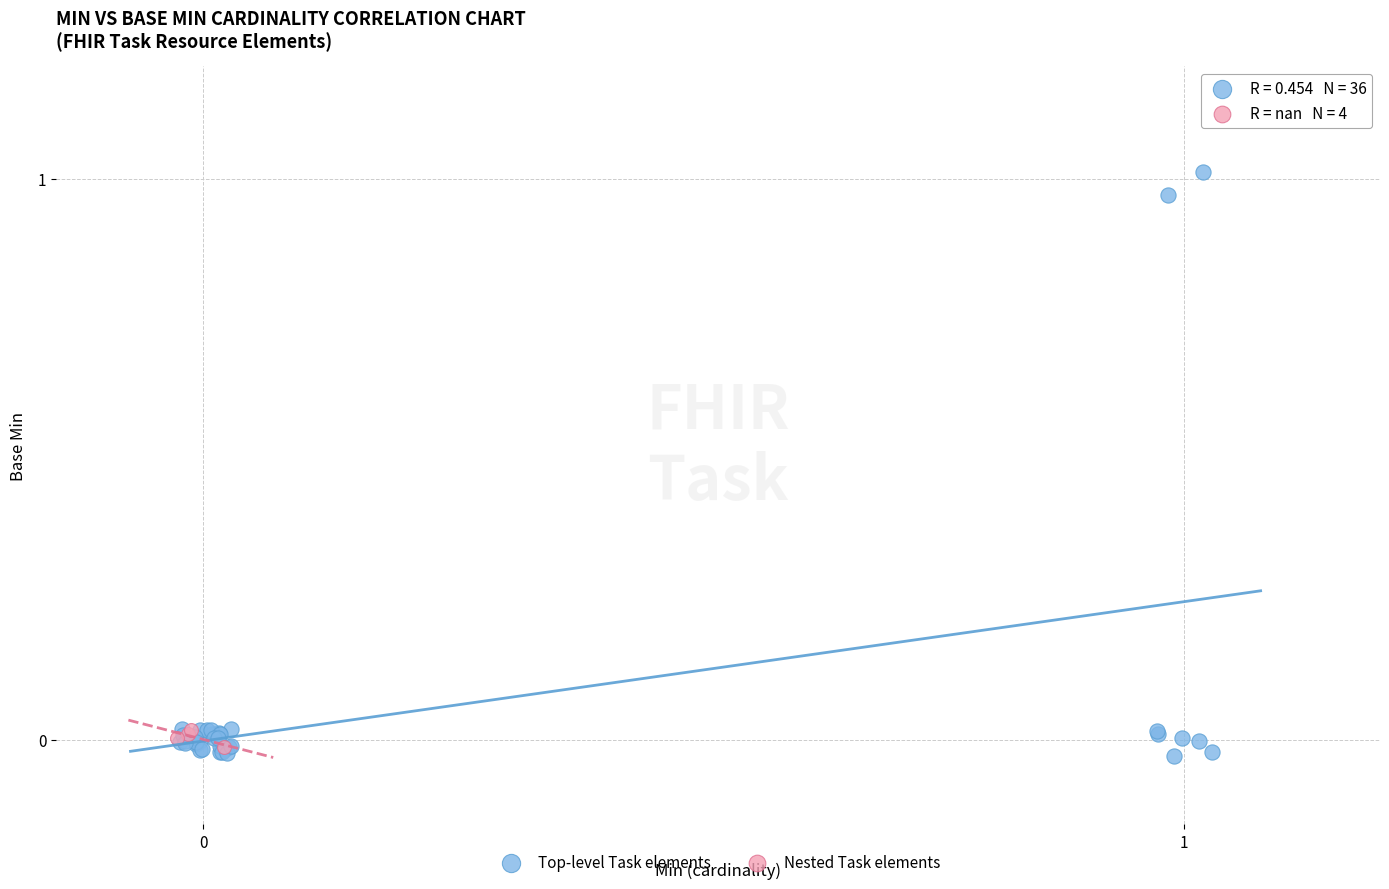

Which series has the largest Y range (max minus min)?

Top-level Task elements